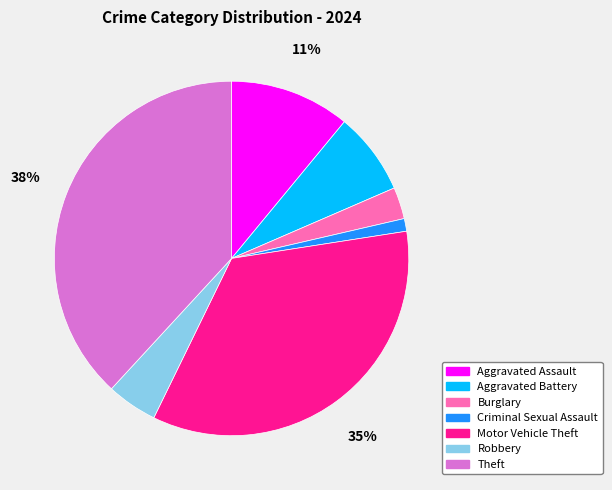

True or false: Robbery accounts for 15% of the total.

False